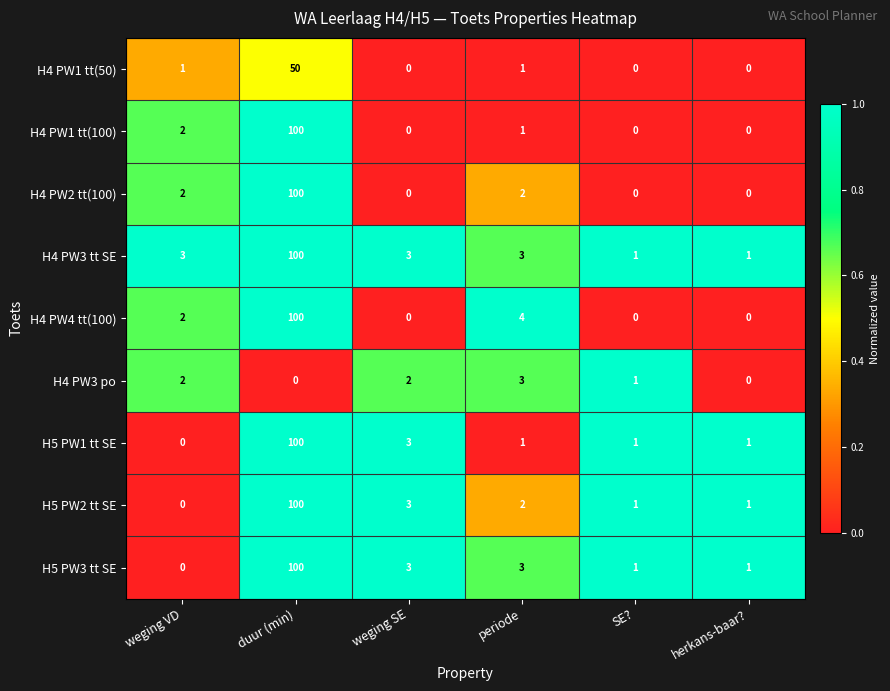

What is the total value across all series at duur (min)?

750